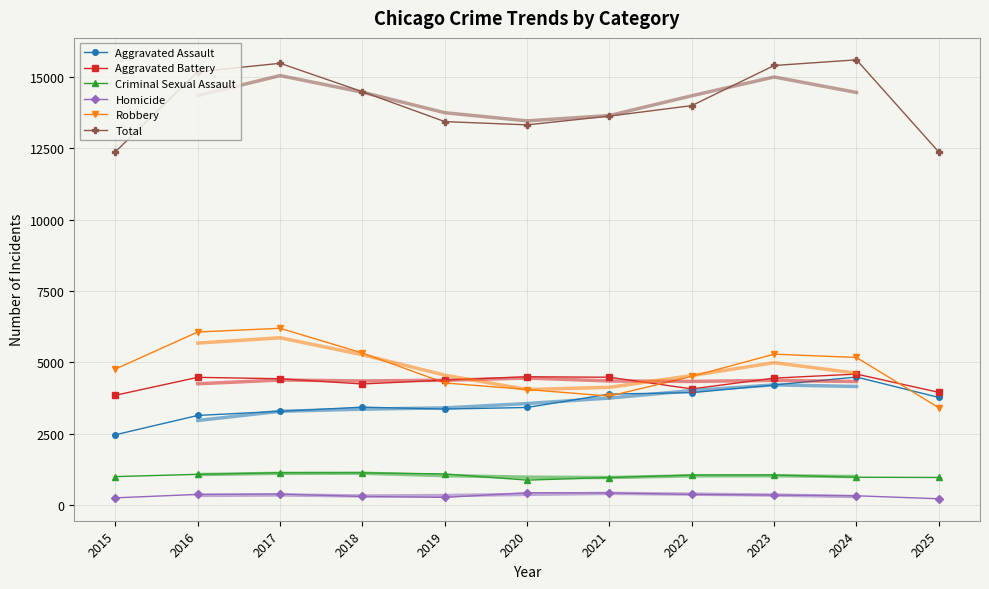

Is it true that Robbery equals 4771 at 2015?

True